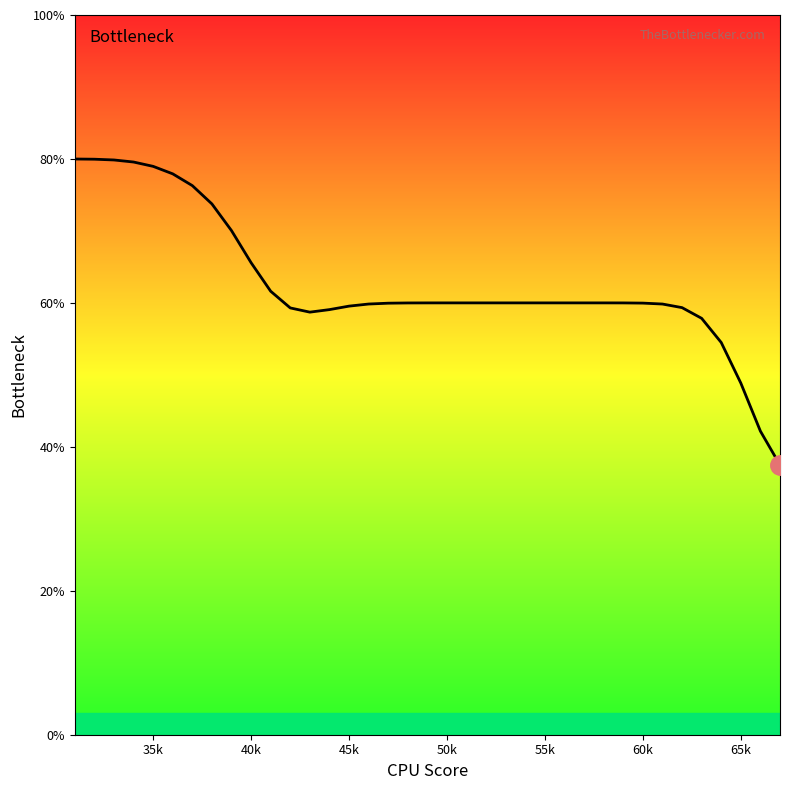

What is the maximum value shown in the chart?

80.0